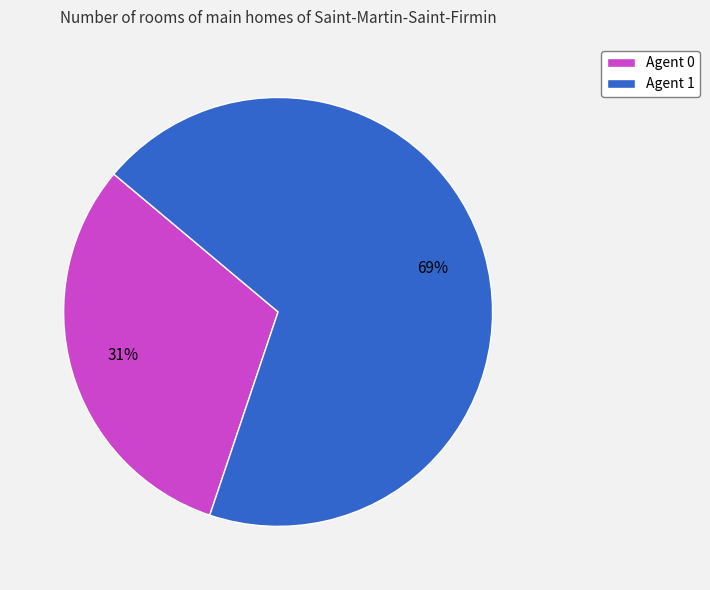

Which has a higher value, Agent 0 or Agent 1?

Agent 1